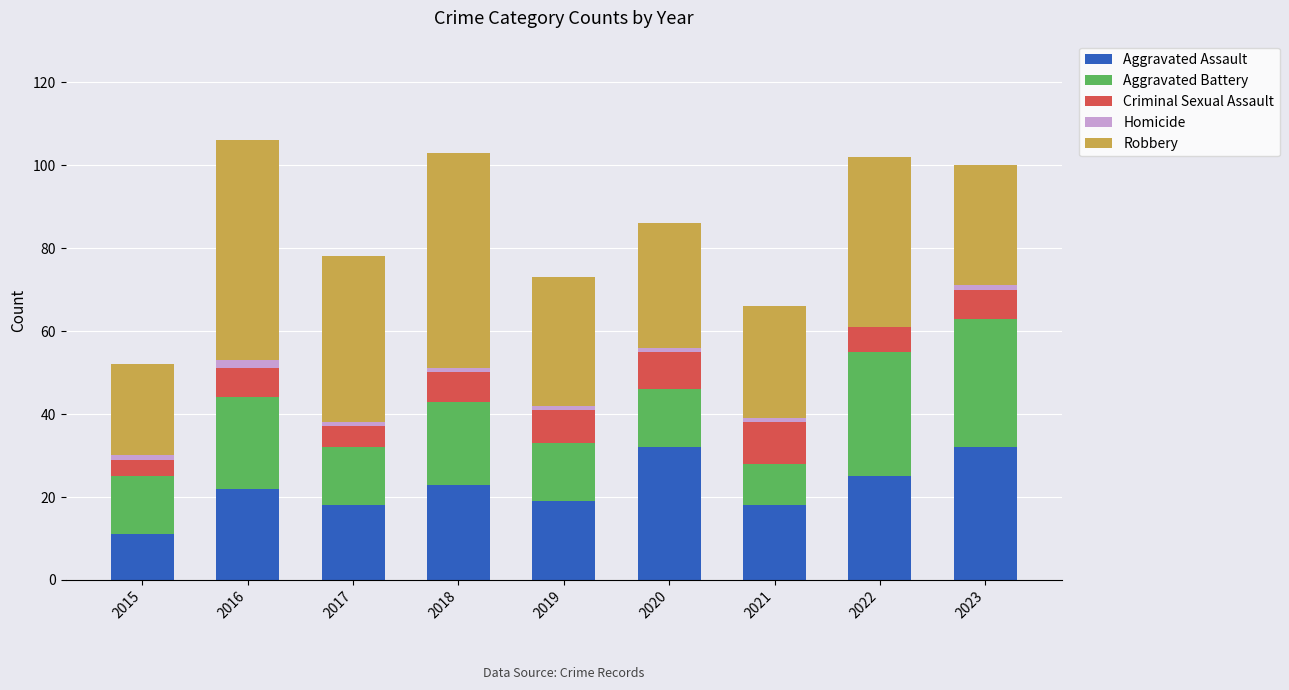

Is it true that Aggravated Assault equals 10 at 2022?

False